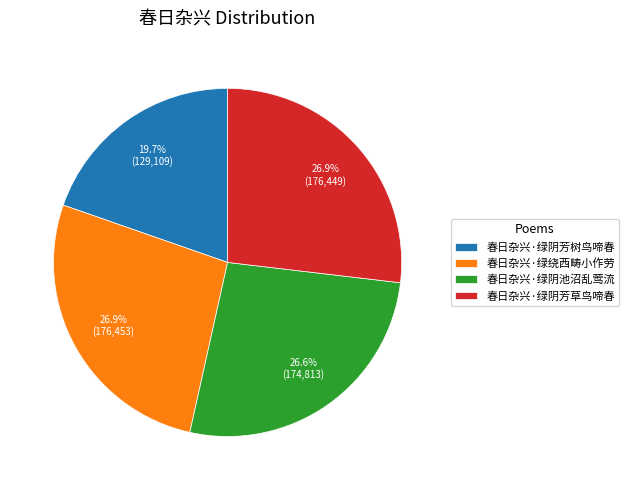

Approximately how many times larger is the value at 春日杂兴·绿绕西畴小作劳 compared to 春日杂兴·绿阴芳树鸟啼春?

1.4